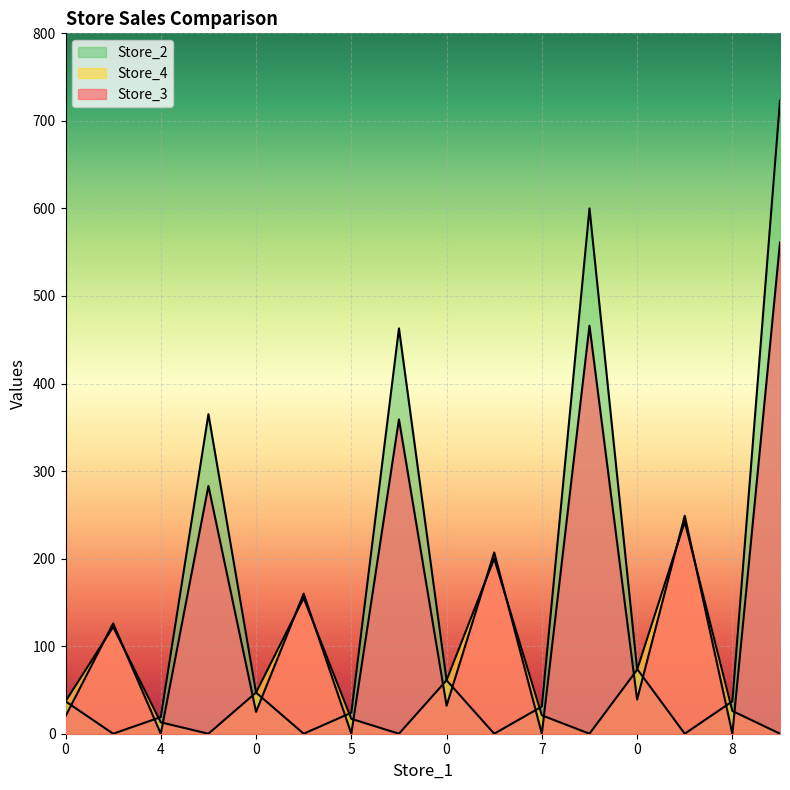

What is the average value of the Store_2 series?

155